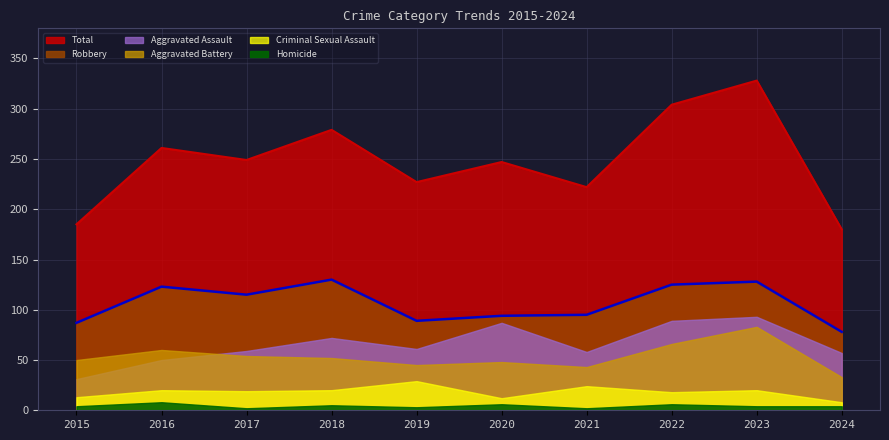

What is the difference between the Homicide values at 2017 and 2016?

6